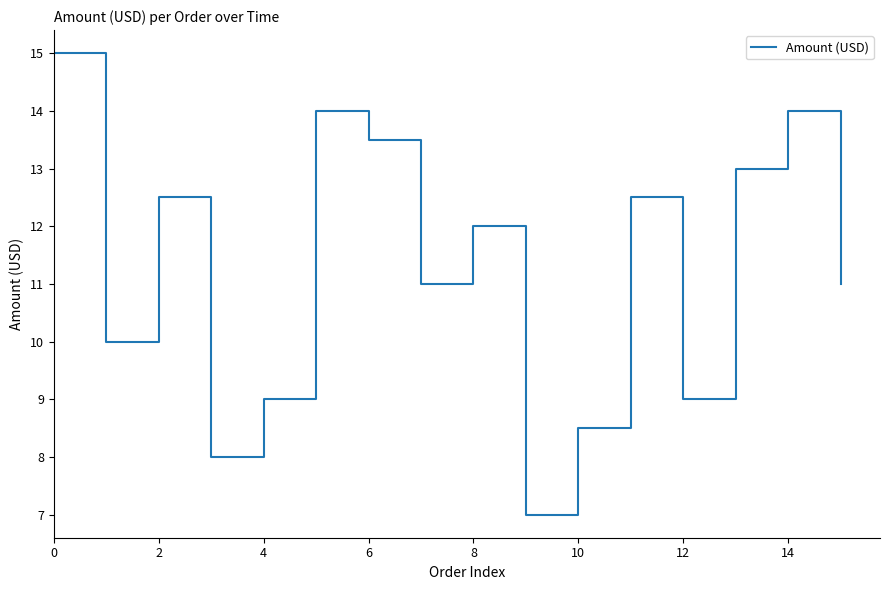

What is the maximum value shown in the chart?

15.0